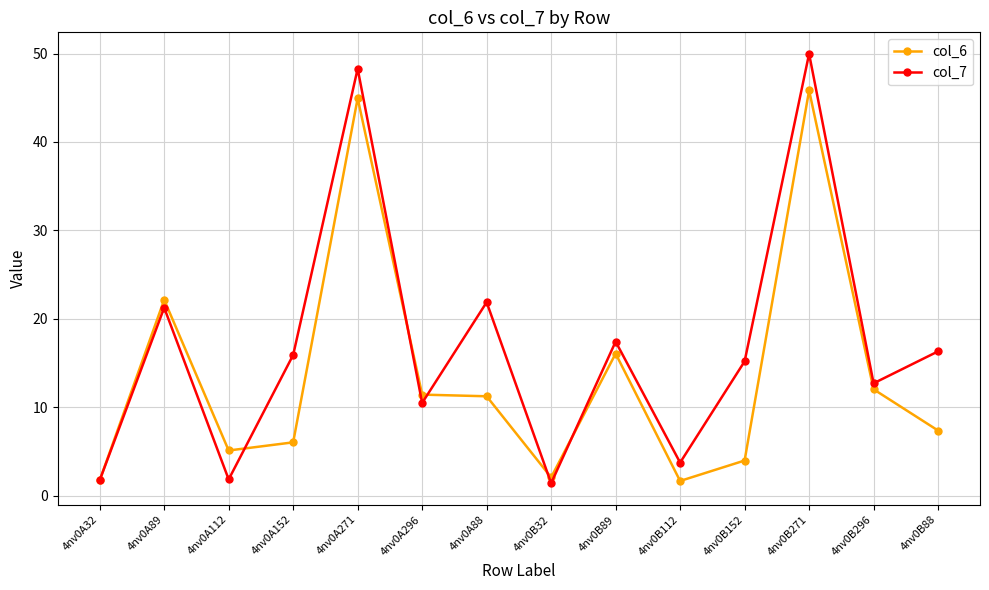

Where is col_7 nearest to the value 25?

4nv0A88